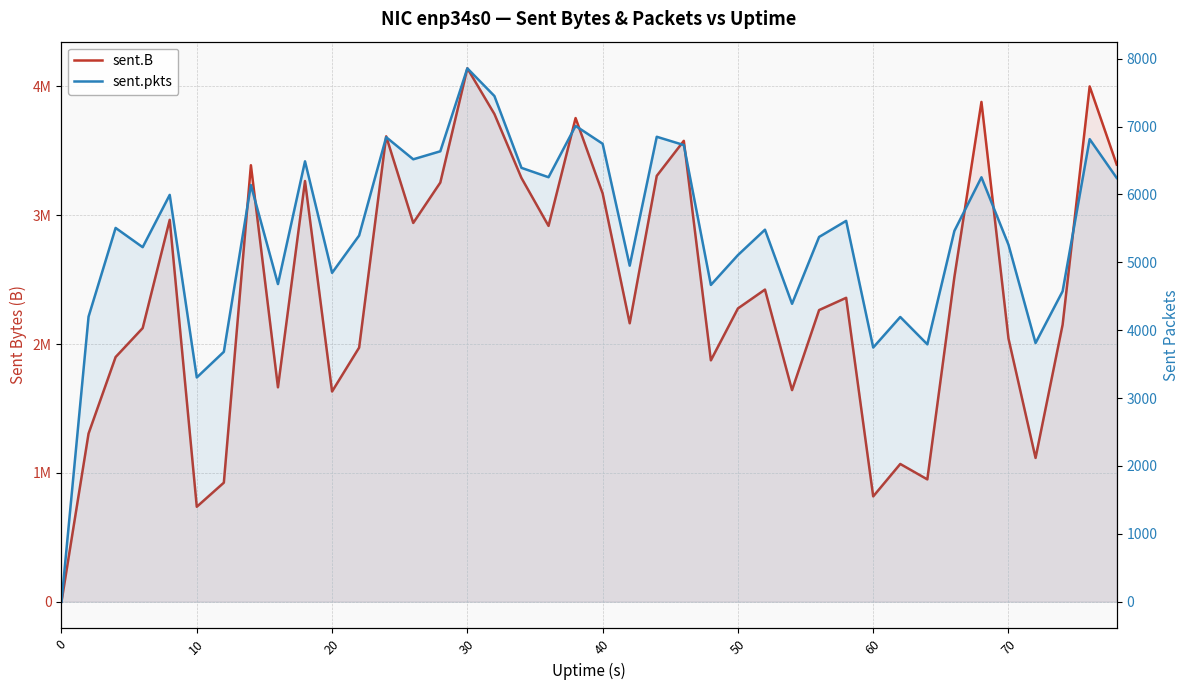

Is the value of sent.pkts at 30 greater than the value of sent.B at 16?

No